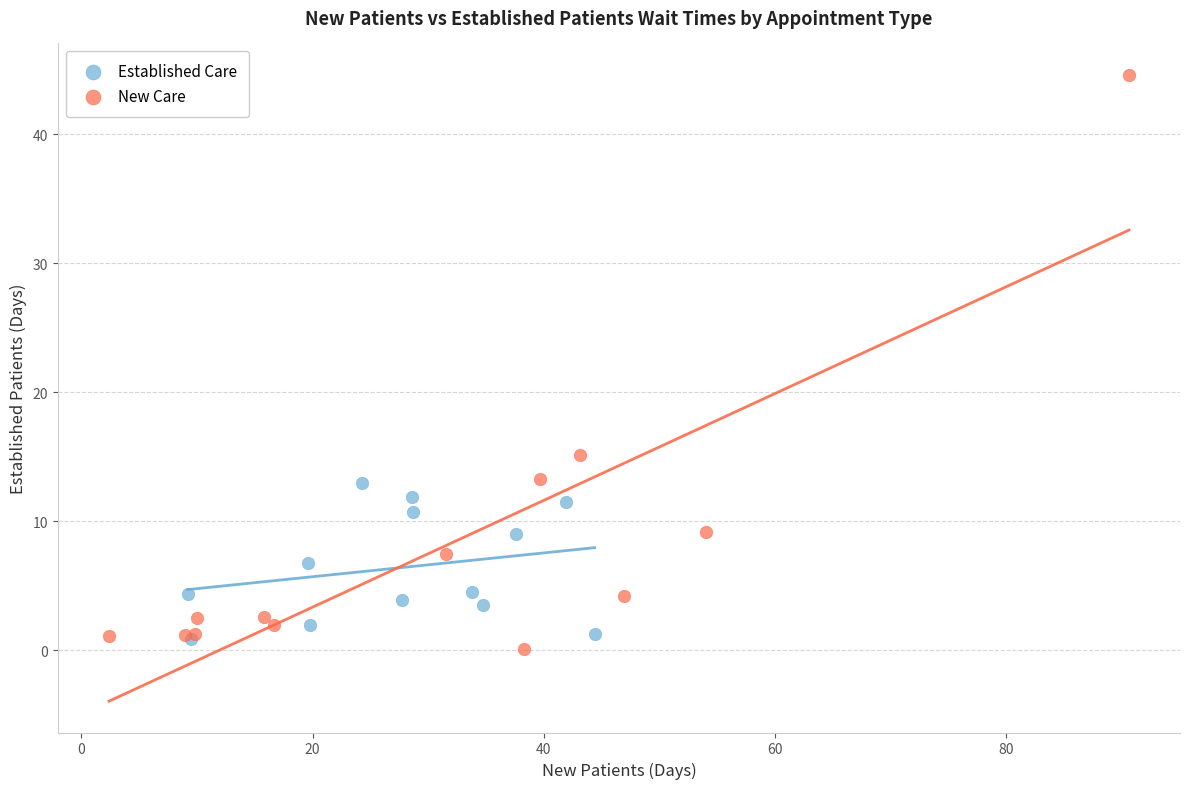

Which series has the widest spread of Y values?

New Care